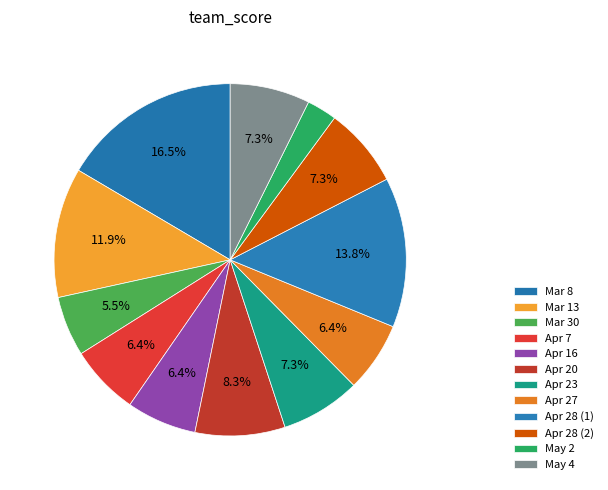

Is it true that Apr 23 is 7% of the pie?

True